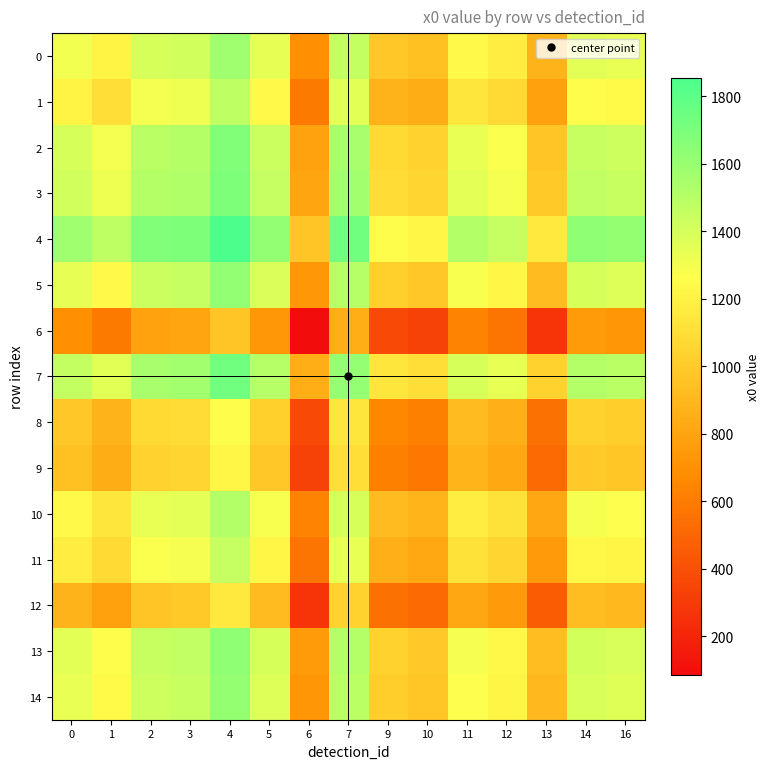

Reading right to left, transcribe all the data shown in this chart.

0: 16=1335.3	14=1355.4	13=878.3	12=1180.2	11=1241.7	10=943.7	9=981.2	7=1459.3	6=694.3	5=1342.7	4=1578.9	3=1414.7	2=1397.1	1=1202.1	0=1302.7
1: 16=1234.7	14=1254.8	13=777.7	12=1079.6	11=1141.1	10=843.0	9=880.6	7=1358.7	6=593.6	5=1242.1	4=1478.2	3=1314.1	2=1296.4	1=1101.4	0=1202.1
2: 16=1429.7	14=1449.8	13=972.7	12=1274.6	11=1336.1	10=1038.0	9=1075.6	7=1553.6	6=788.6	5=1437.1	4=1673.2	3=1509.1	2=1491.4	1=1296.4	0=1397.1
3: 16=1447.4	14=1467.4	13=990.3	12=1292.2	11=1353.8	10=1055.7	9=1093.2	7=1571.3	6=806.3	5=1454.8	4=1690.9	3=1526.8	2=1509.1	1=1314.1	0=1414.7
4: 16=1611.5	14=1631.6	13=1154.5	12=1456.4	11=1517.9	10=1219.8	9=1257.4	7=1735.4	6=970.4	5=1618.9	4=1855.0	3=1690.9	2=1673.2	1=1478.2	0=1578.9
5: 16=1375.4	14=1395.4	13=918.3	12=1220.2	11=1281.8	10=983.7	9=1021.2	7=1499.3	6=734.3	5=1382.8	4=1618.9	3=1454.8	2=1437.1	1=1242.1	0=1342.7
6: 16=726.9	14=747.0	13=269.9	12=571.8	11=633.3	10=335.2	9=372.8	7=850.9	6=85.9	5=734.3	4=970.4	3=806.3	2=788.6	1=593.6	0=694.3
7: 16=1491.9	14=1512.0	13=1034.9	12=1336.8	11=1398.3	10=1100.2	9=1137.8	7=1615.9	6=850.9	5=1499.3	4=1735.4	3=1571.3	2=1553.6	1=1358.7	0=1459.3
8: 16=1013.8	14=1033.9	13=556.8	12=858.7	11=920.2	10=622.2	9=659.7	7=1137.8	6=372.8	5=1021.2	4=1257.4	3=1093.2	2=1075.6	1=880.6	0=981.2
9: 16=976.3	14=996.4	13=519.2	12=821.2	11=882.7	10=584.6	9=622.2	7=1100.2	6=335.2	5=983.7	4=1219.8	3=1055.7	2=1038.0	1=843.0	0=943.7
10: 16=1274.4	14=1294.4	13=817.3	12=1119.2	11=1180.8	10=882.7	9=920.2	7=1398.3	6=633.3	5=1281.8	4=1517.9	3=1353.8	2=1336.1	1=1141.1	0=1241.7
11: 16=1212.9	14=1232.9	13=755.8	12=1057.7	11=1119.2	10=821.2	9=858.7	7=1336.8	6=571.8	5=1220.2	4=1456.4	3=1292.2	2=1274.6	1=1079.6	0=1180.2
12: 16=910.9	14=931.0	13=453.9	12=755.8	11=817.3	10=519.2	9=556.8	7=1034.9	6=269.9	5=918.3	4=1154.5	3=990.3	2=972.7	1=777.7	0=878.3
13: 16=1388.0	14=1408.1	13=931.0	12=1232.9	11=1294.4	10=996.4	9=1033.9	7=1512.0	6=747.0	5=1395.4	4=1631.6	3=1467.4	2=1449.8	1=1254.8	0=1355.4
14: 16=1368.0	14=1388.0	13=910.9	12=1212.9	11=1274.4	10=976.3	9=1013.8	7=1491.9	6=726.9	5=1375.4	4=1611.5	3=1447.4	2=1429.7	1=1234.7	0=1335.3